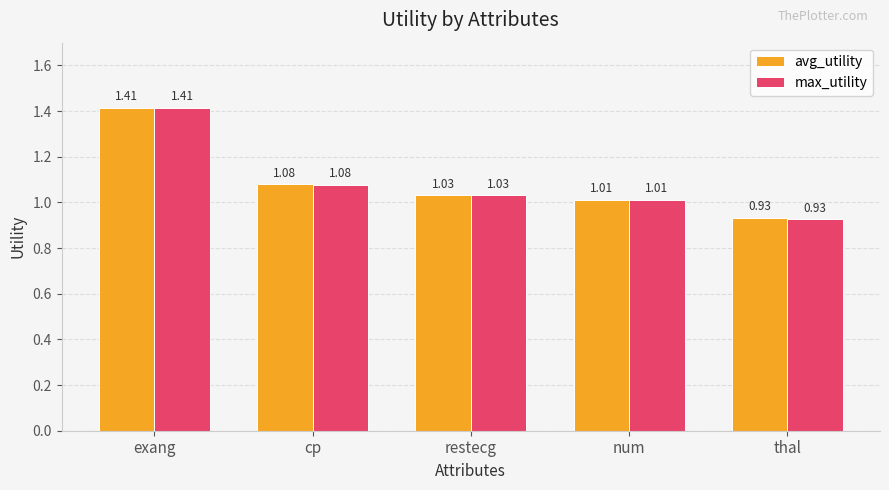

At which label is avg_utility closest to 1?

num